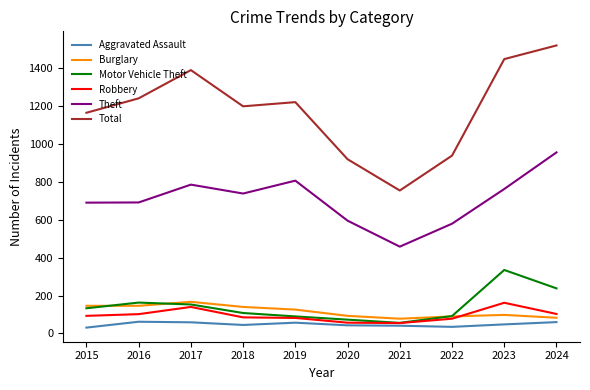

Is it true that Theft equals 898 at 2022?

False